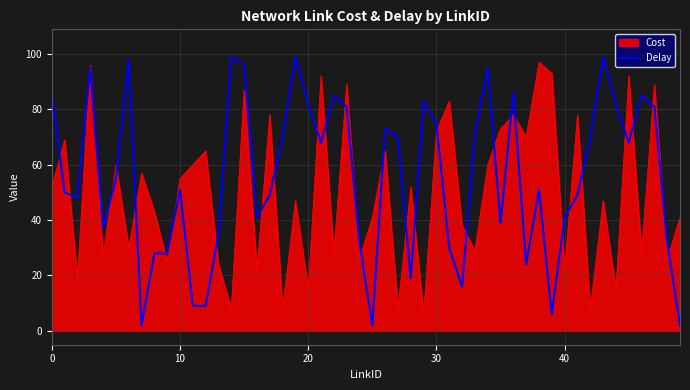

Which series has the largest total across all categories?

Delay